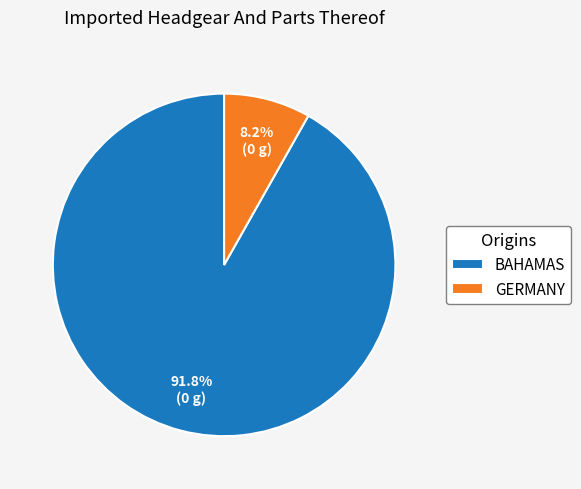

What is the smallest slice in the pie chart?

GERMANY